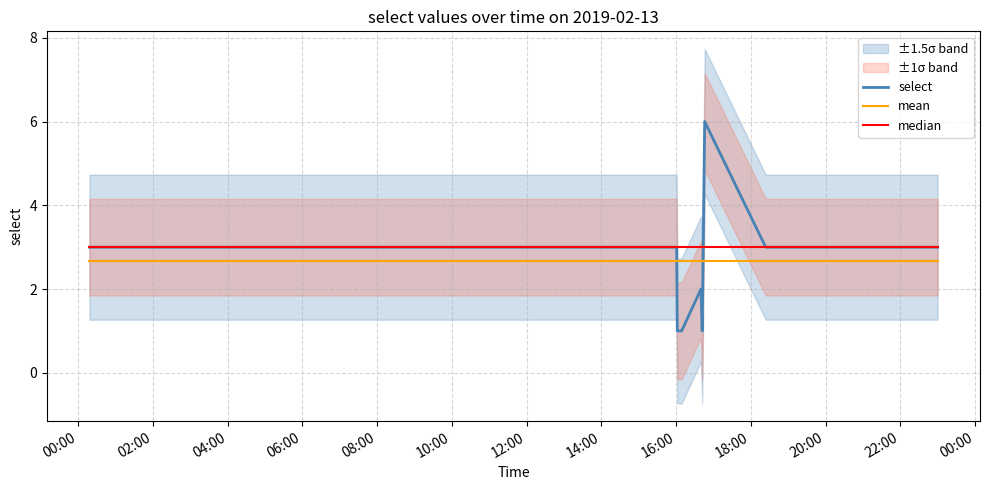

Which series has the widest spread of values?

select